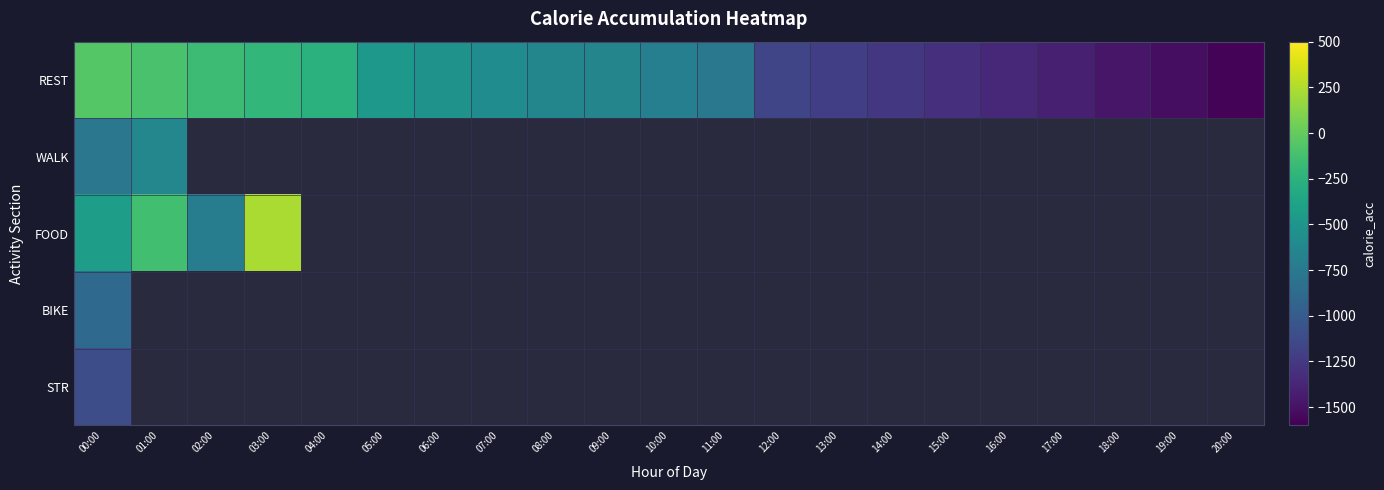

At which label is FOOD closest to -237?

01:00